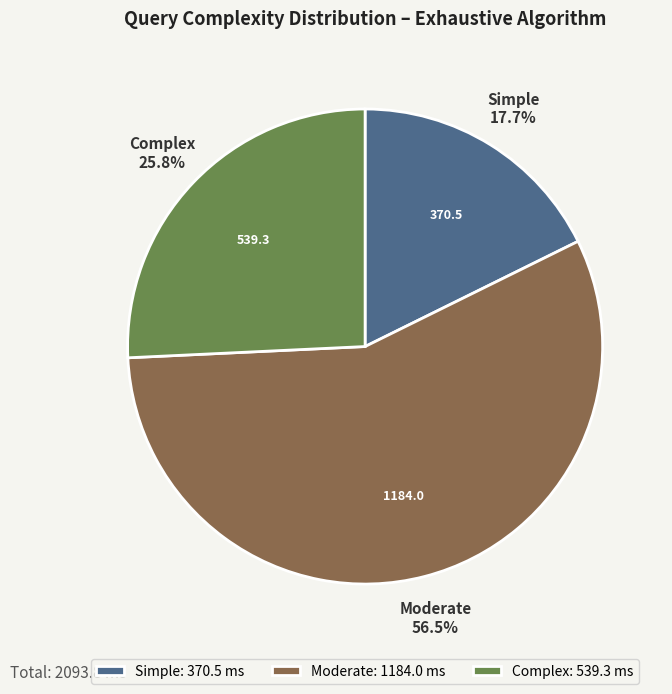

To the nearest percent, what is the combined percentage of Complex and Moderate?

82%